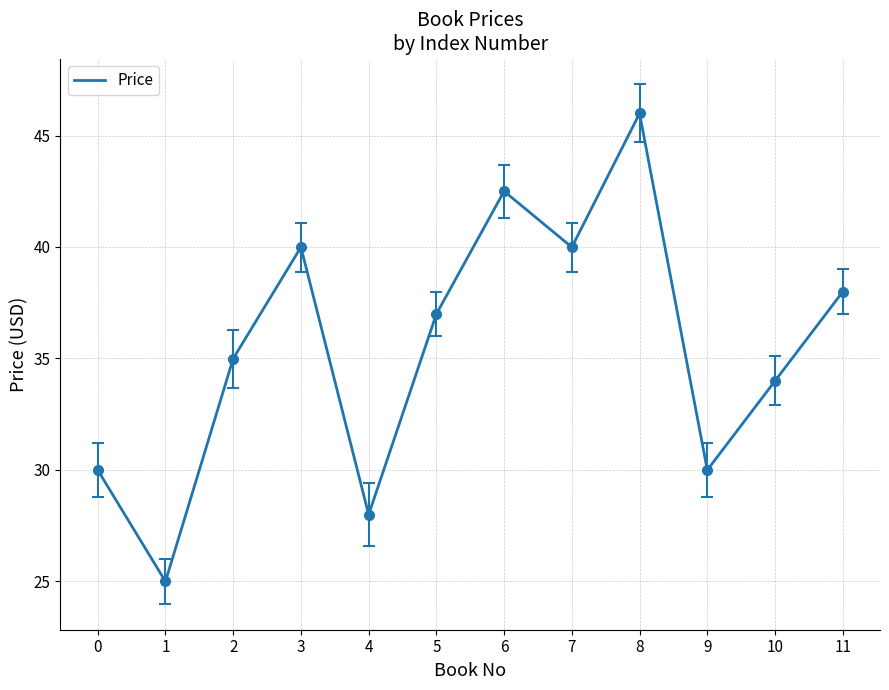

At which category does the data reach its first local valley?

1